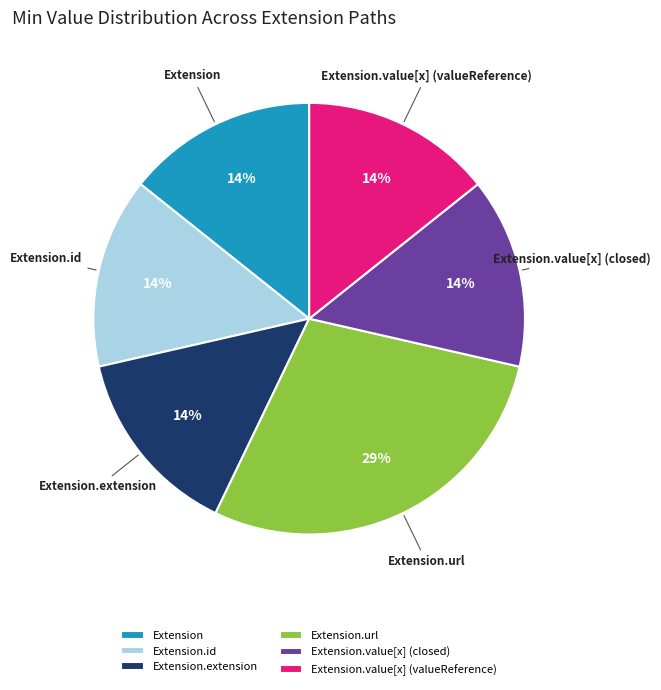

To the nearest percent, what is the average slice percentage?

17%